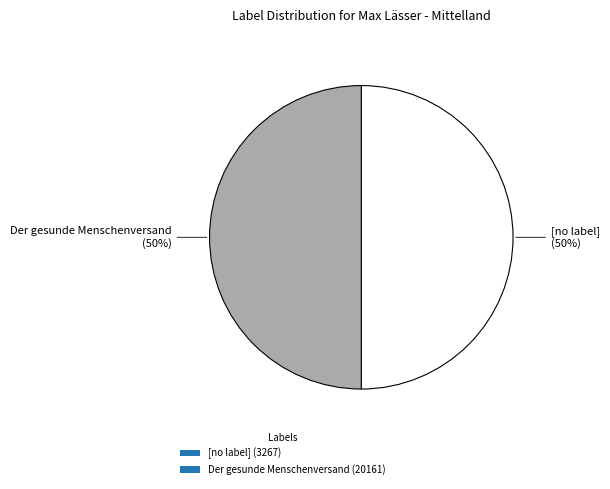

To the nearest percent, what percentage of the pie is [no label] (3267)?

50%